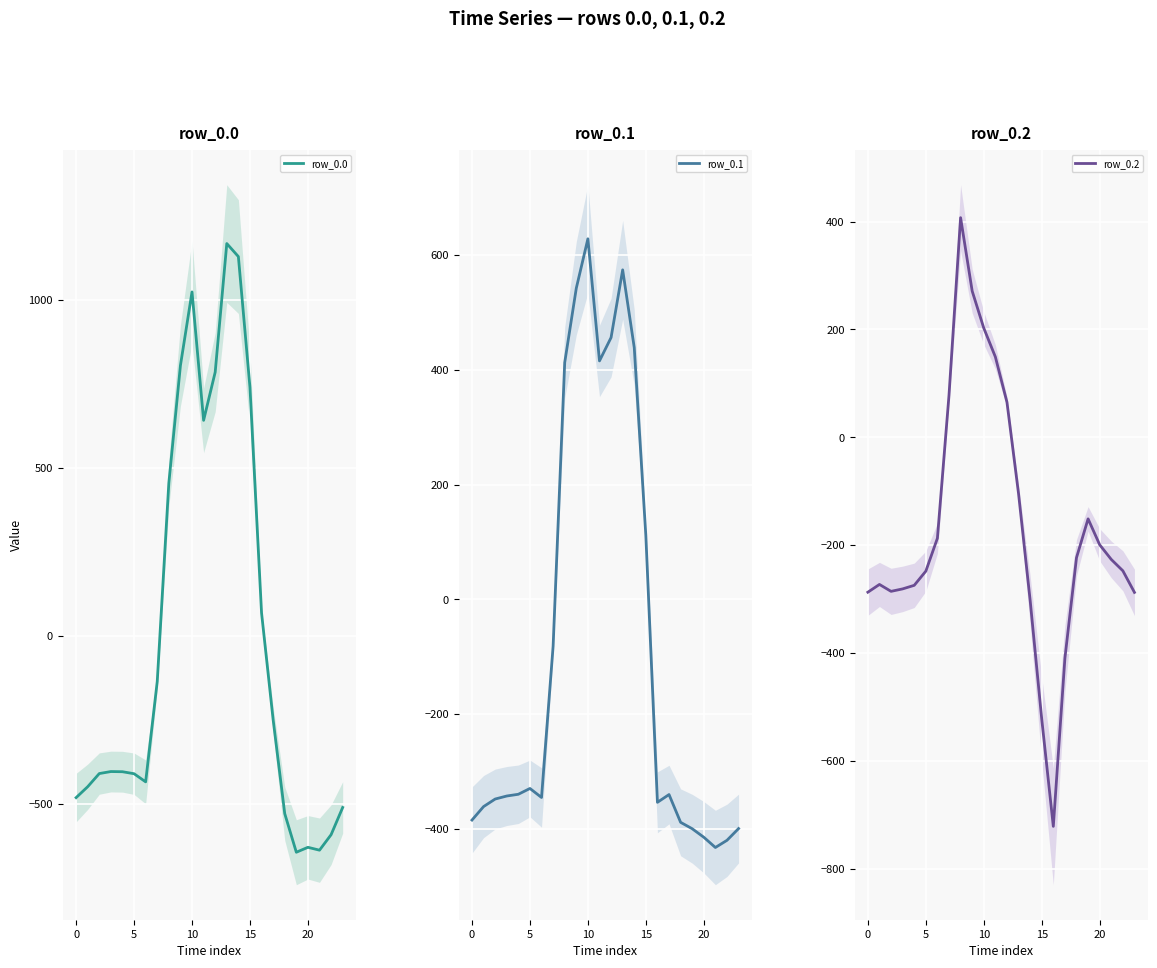

True or false: row_0.0 has more than 2 interior local peaks.

True